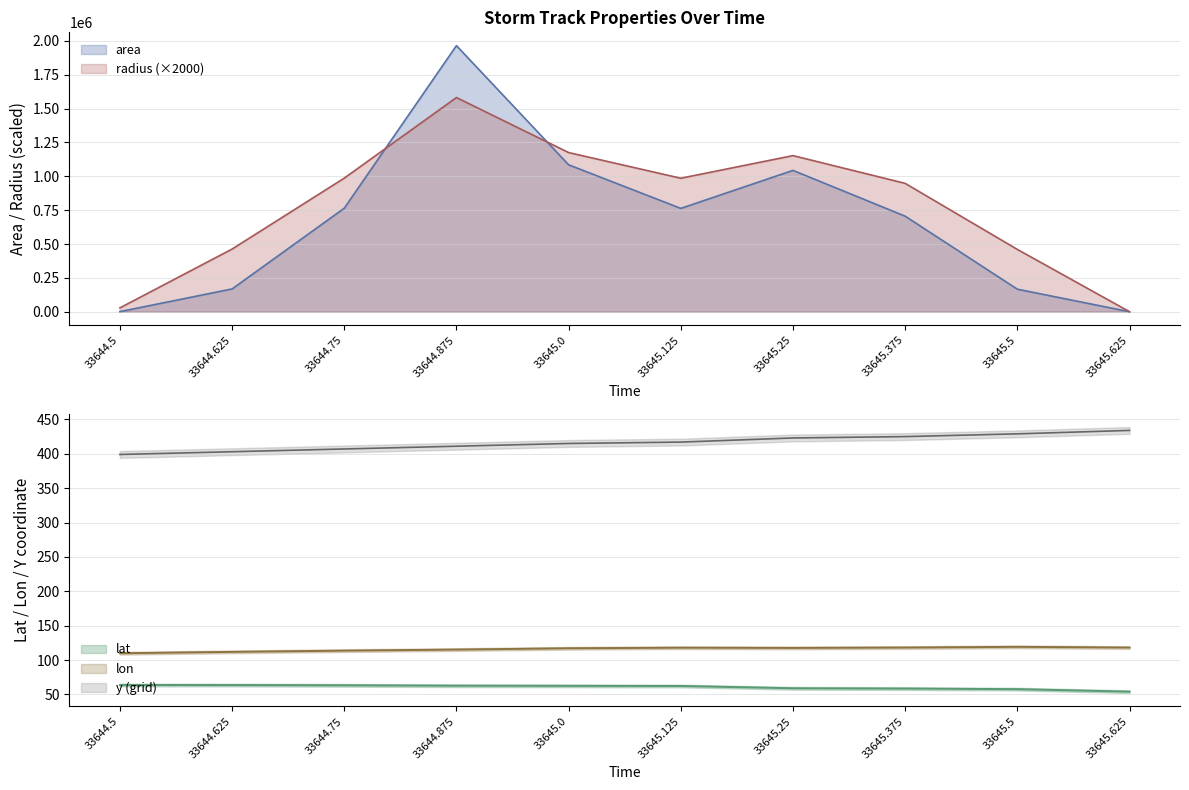

How many times do area and radius cross each other?

2